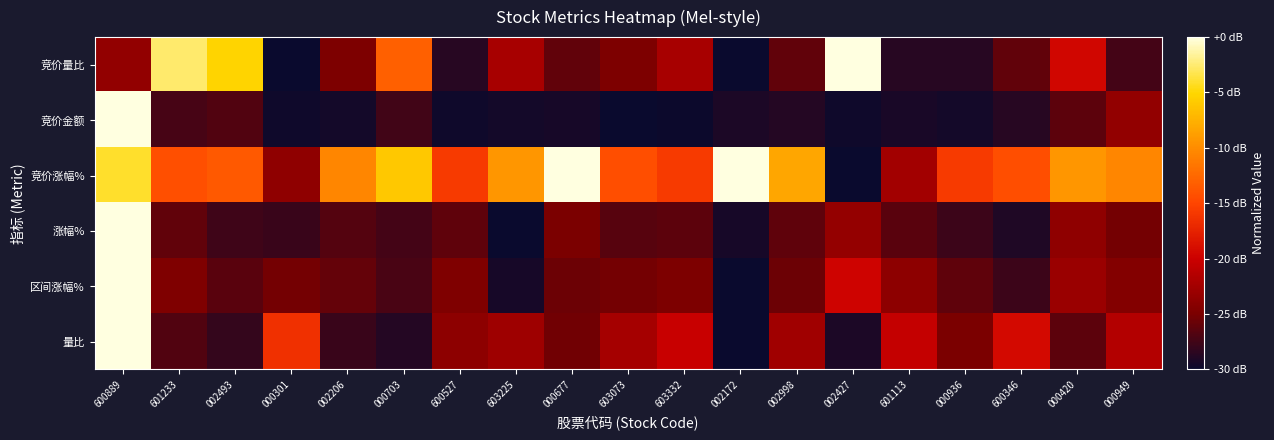

Which label corresponds to the largest value in the chart?

002427